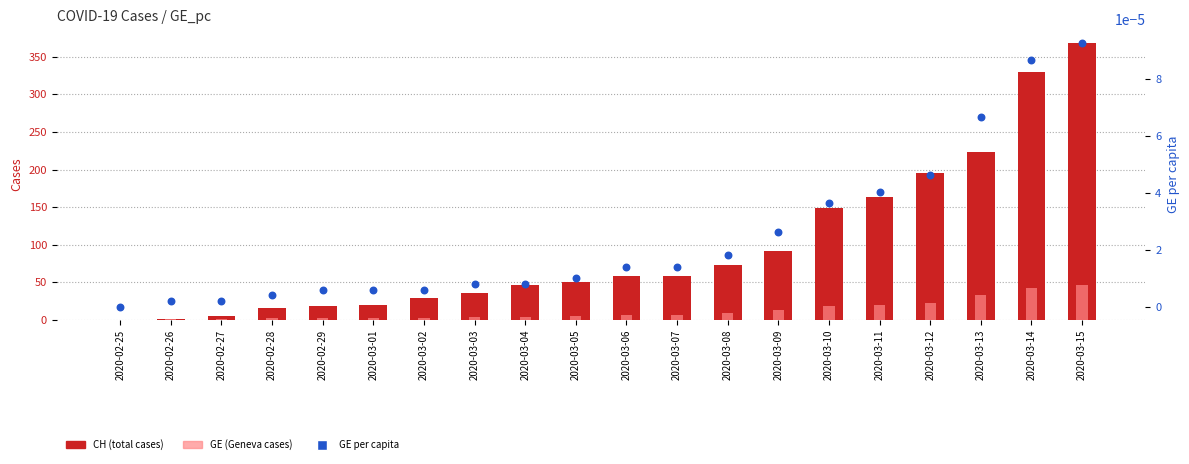

Is the value of GE_pc (per capita) at 2020-03-14 greater than the value of CH (total cases) at 2020-02-25?

Yes